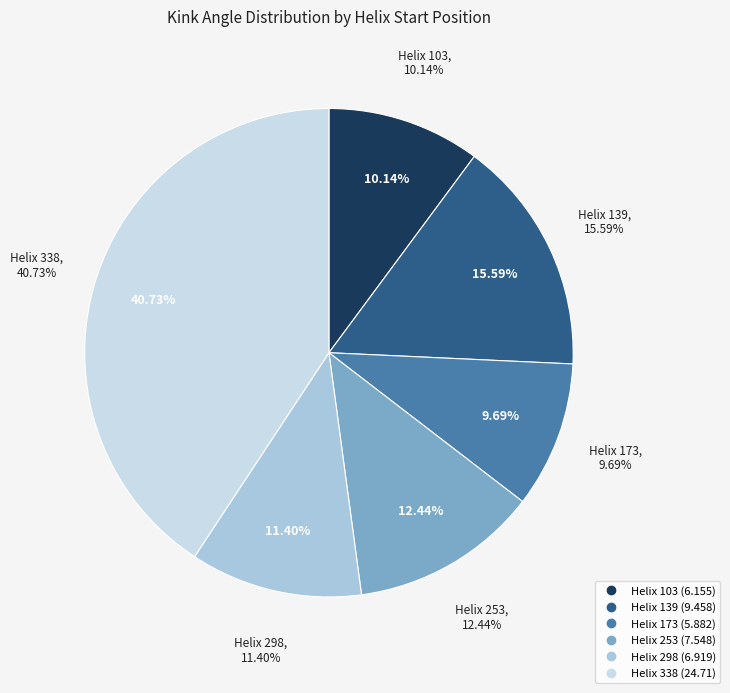

Do 173 and 338 together represent more than half of the pie?

Yes